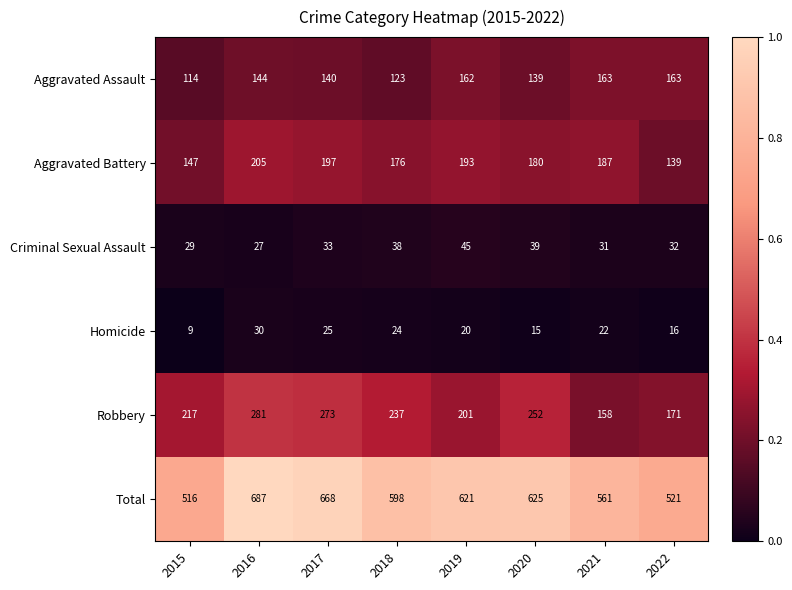

At which category does the chart reach its peak across all series?

2016